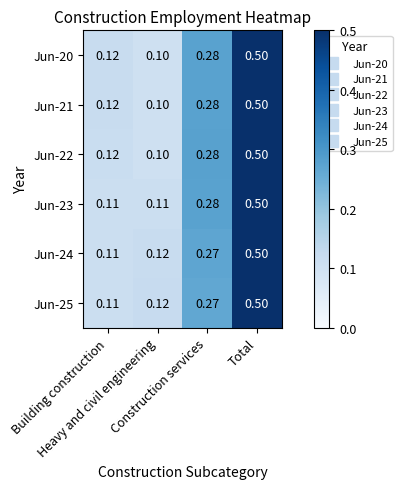

List the series in order of their peak value, lowest first.

Jun-22, Jun-21, Jun-20, Jun-23, Jun-24, Jun-25